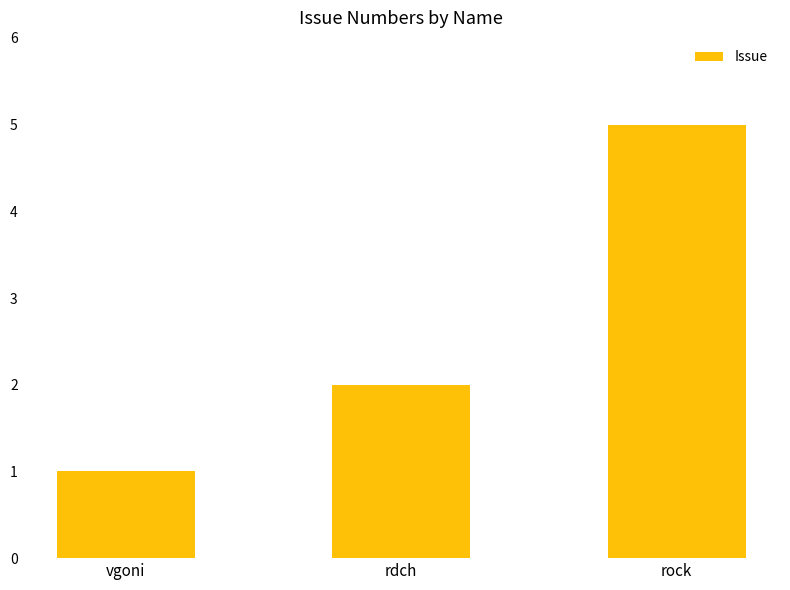

What is the difference between the values at rdch and vgoni?

1